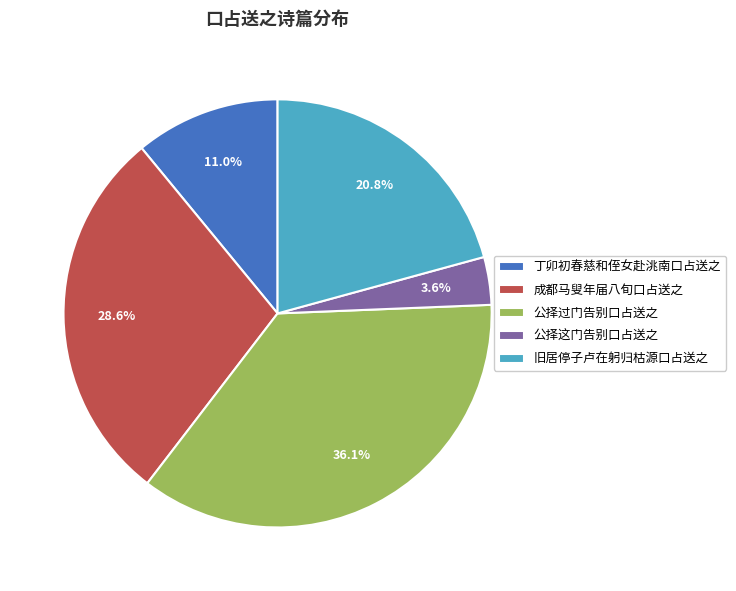

True or false: 旧居停子卢在躬归枯源口占送之 accounts for 11% of the total.

False